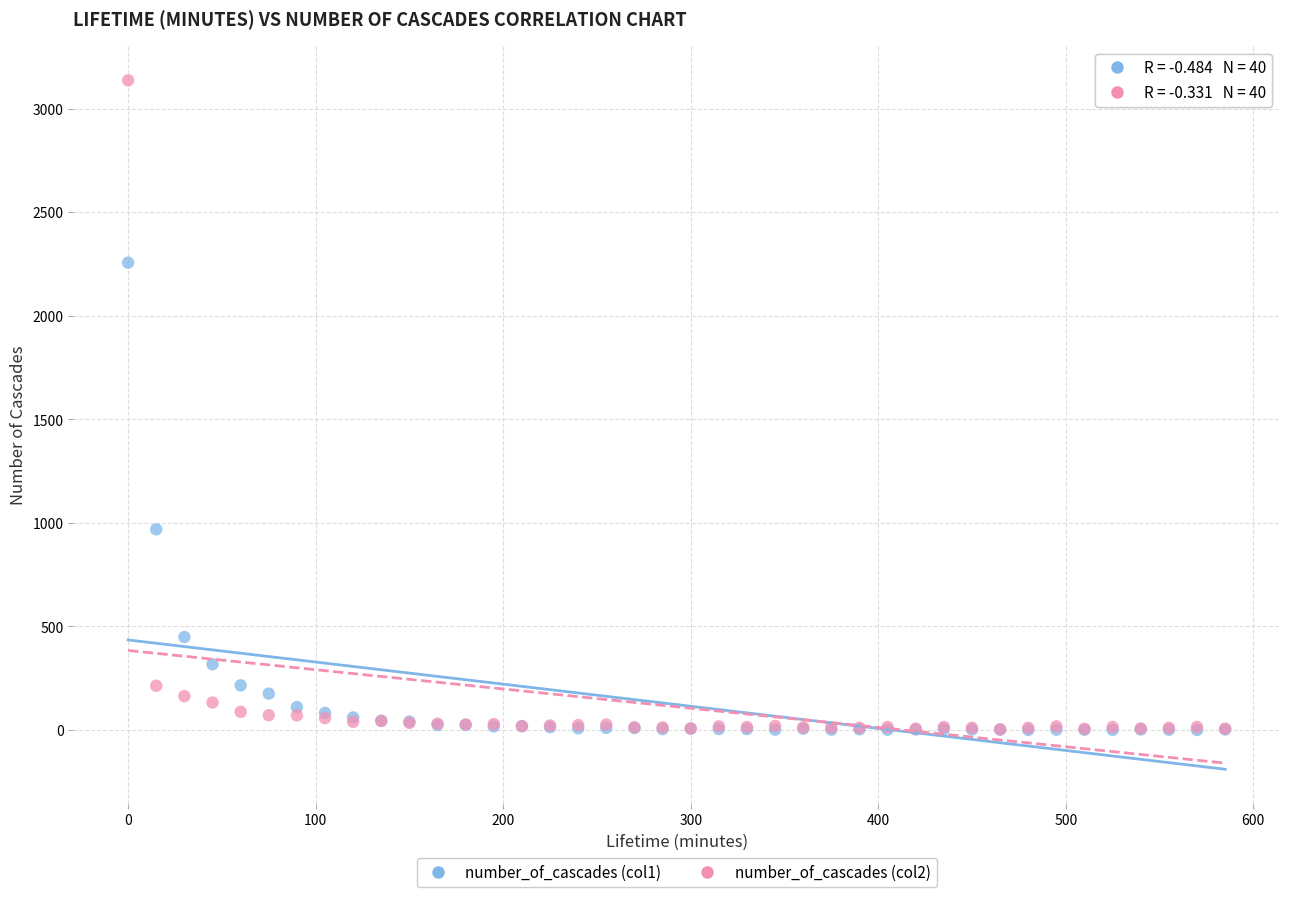

What are all the series names shown in the legend?

number_of_cascades (col1), number_of_cascades (col2)